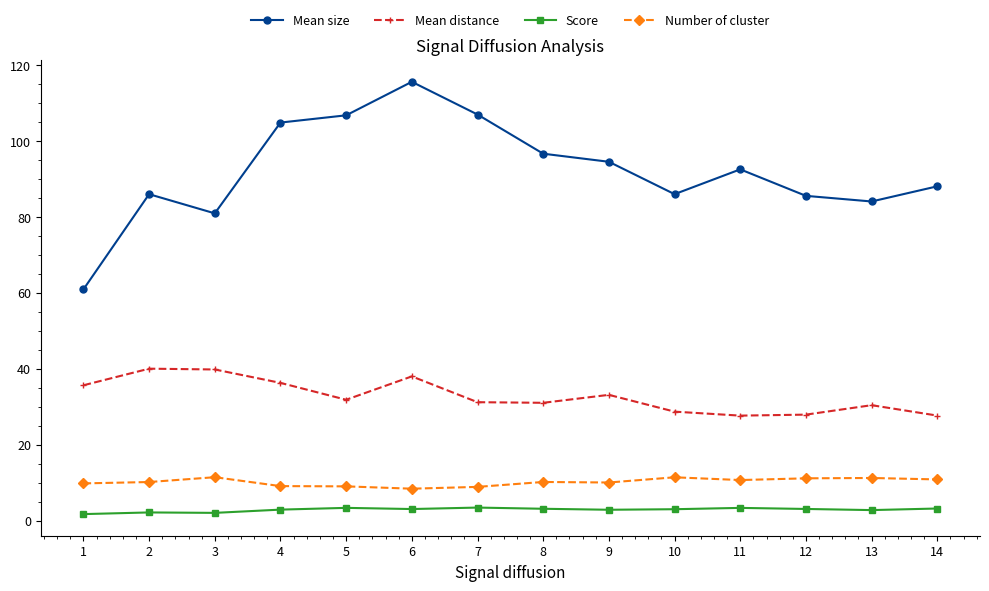

What is the value of the Mean distance point at the 9th from the left?

33.1